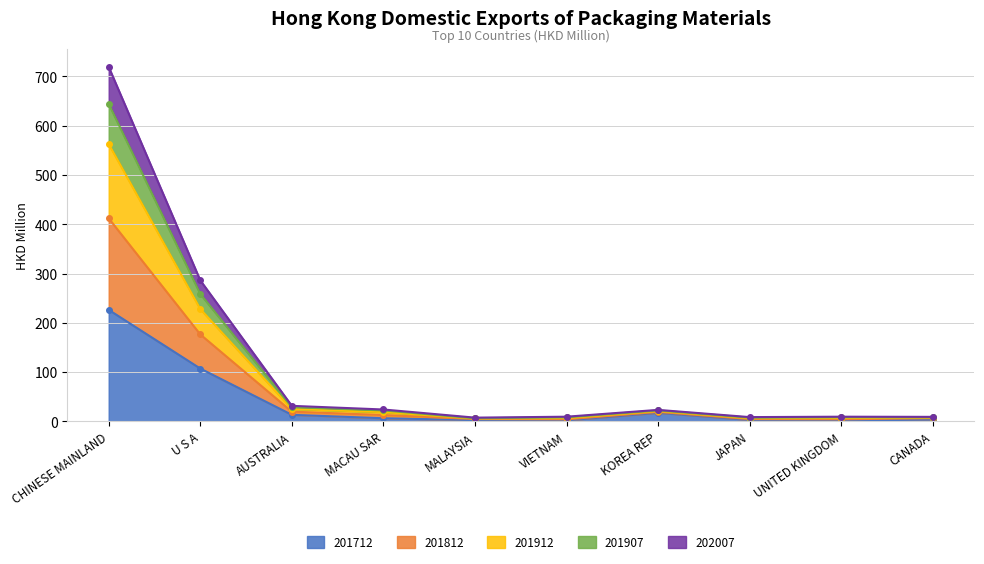

What value does the 202007 series have at UNITED KINGDOM?

4.2